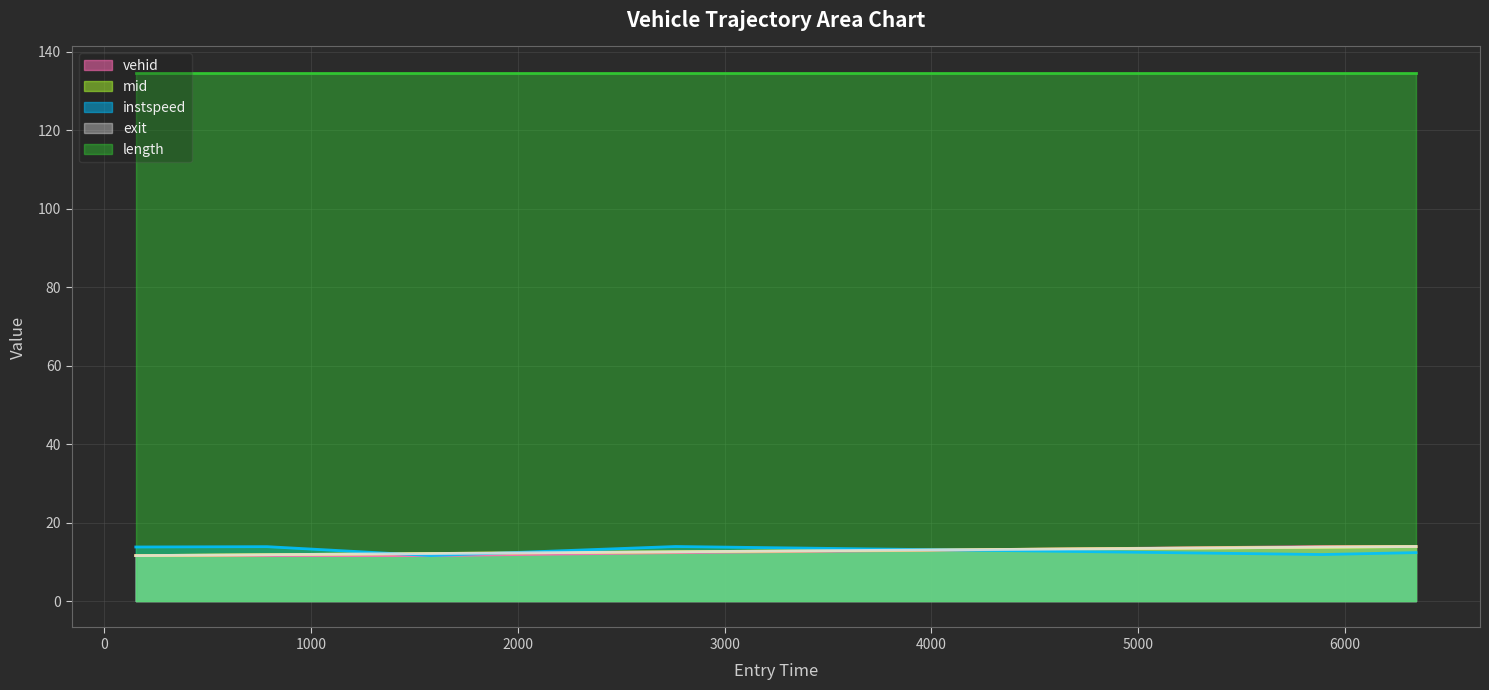

What is the greatest value displayed?

134.7